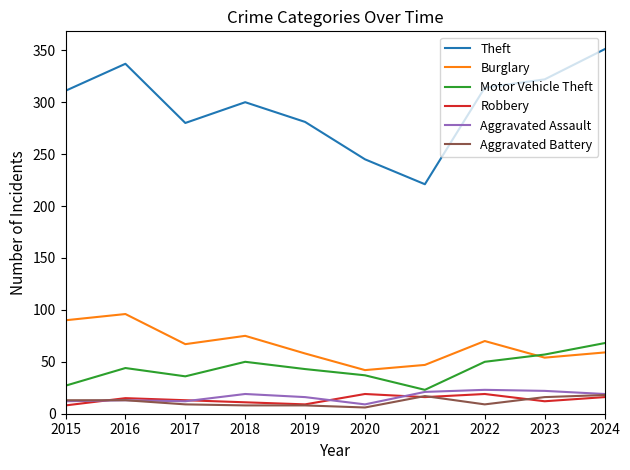

True or false: Burglary and Theft cross at least once.

False